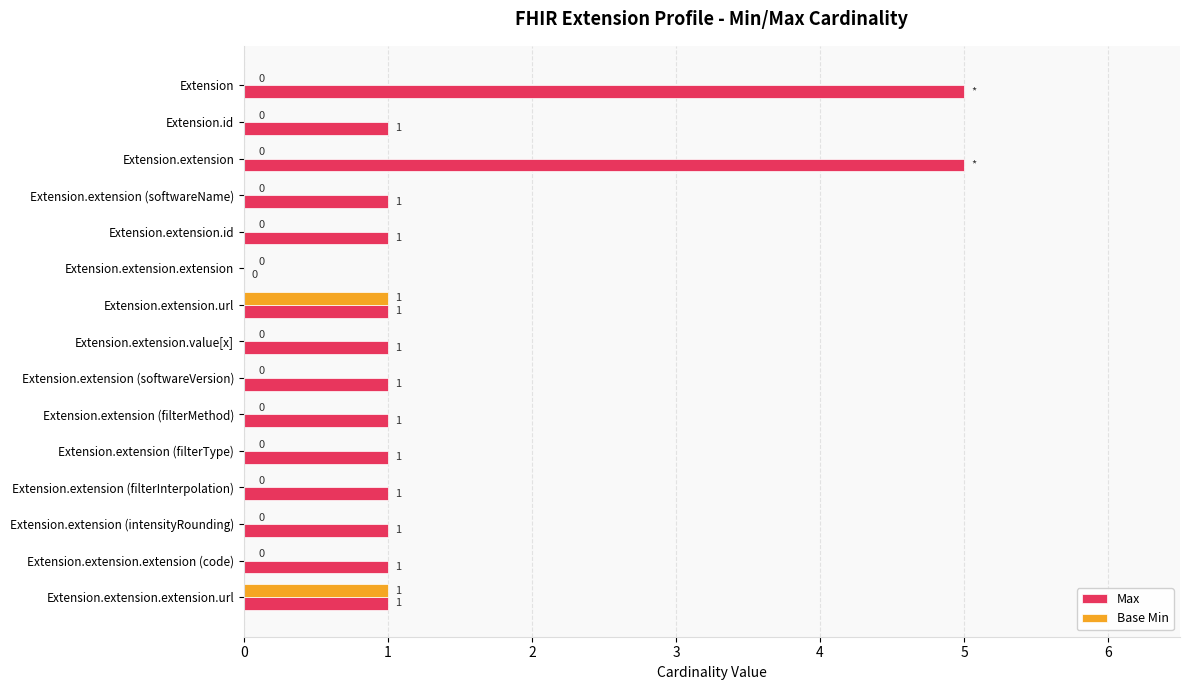

Which series has the largest total across all categories?

Max